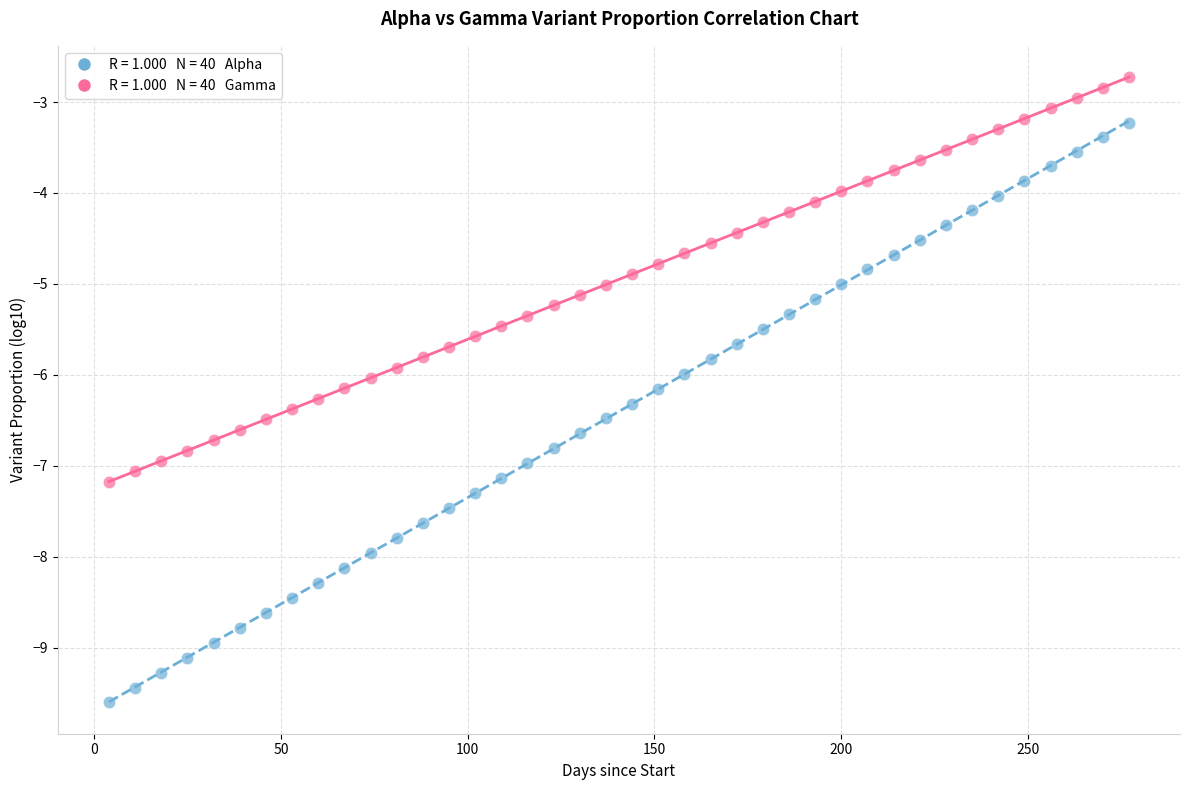

Across all data points, what is the range of X values (max minus min)?

273.0